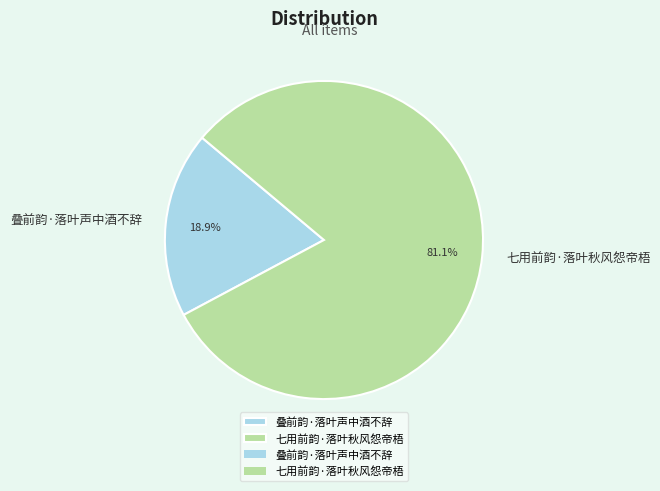

How many segments does this pie chart have?

2